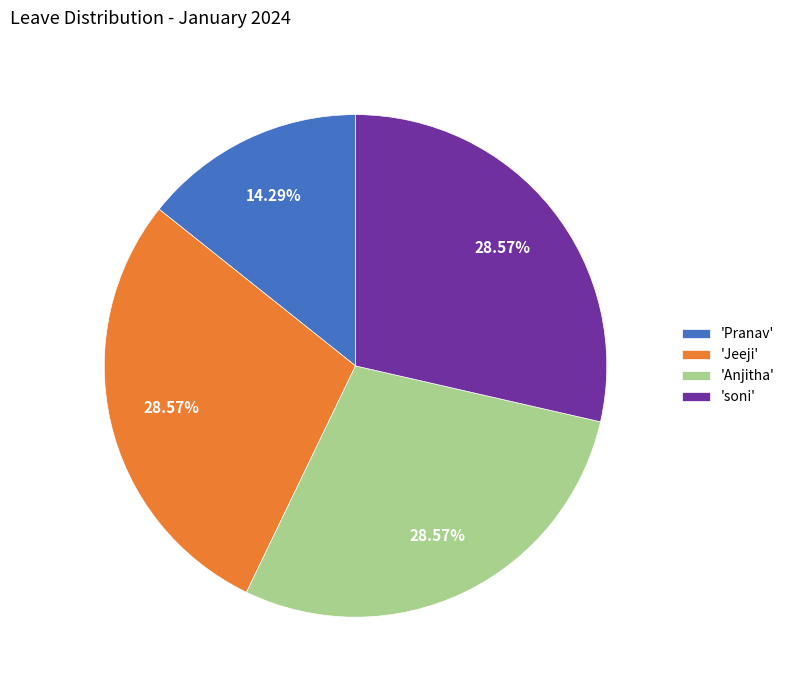

Does 'Anjitha' account for over 50% of the chart?

No